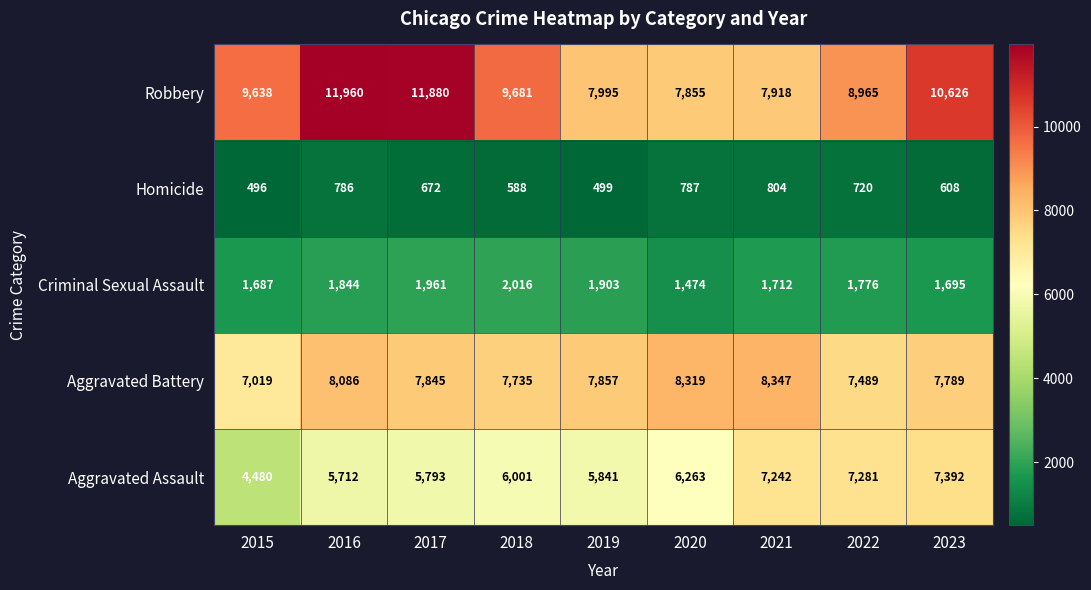

At which label is Robbery closest to 9907?

2018